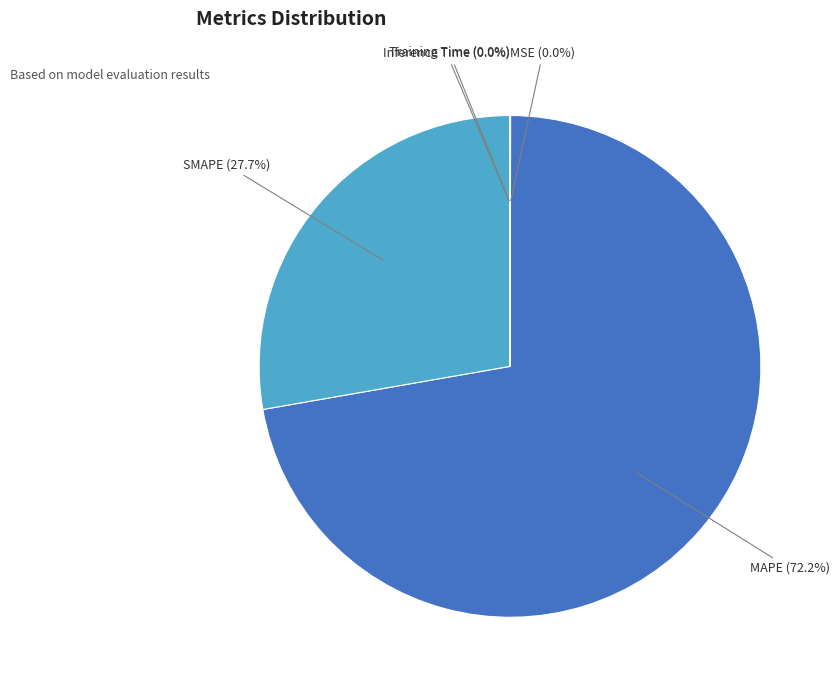

Which slice is the largest?

MAPE